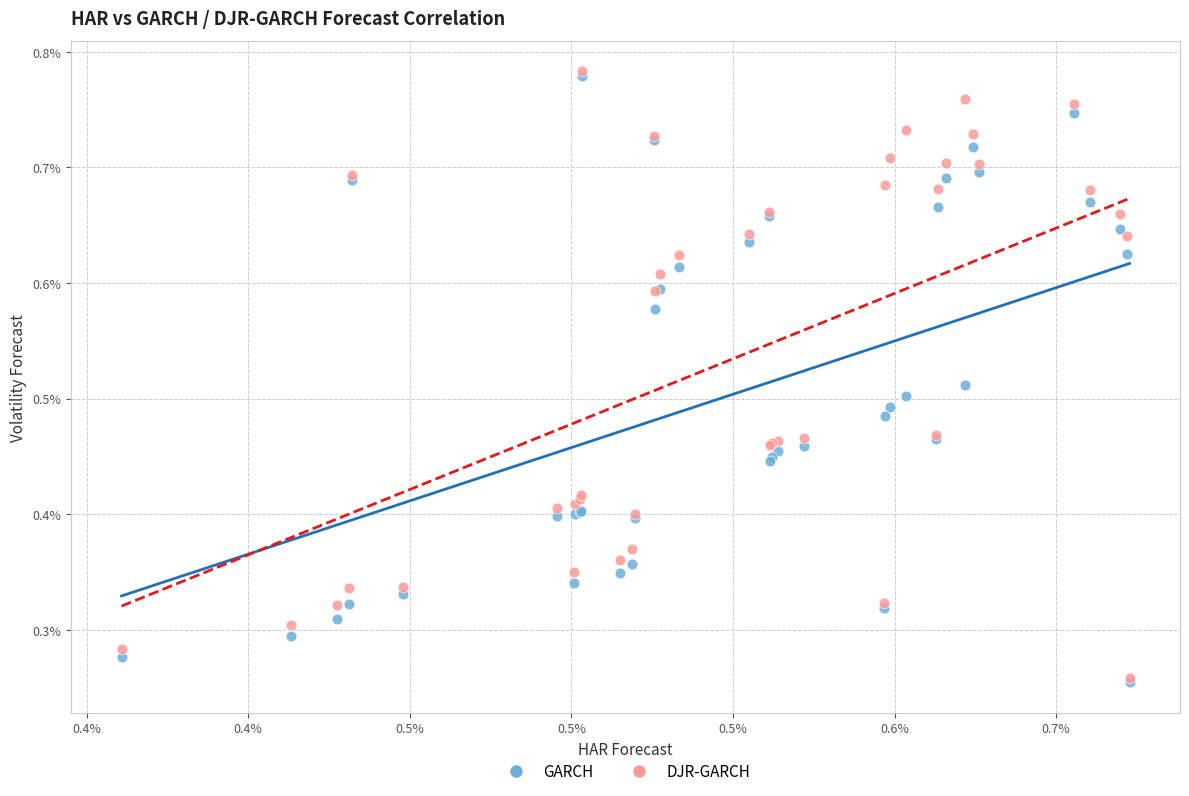

Which series has the largest Y range (max minus min)?

GARCH